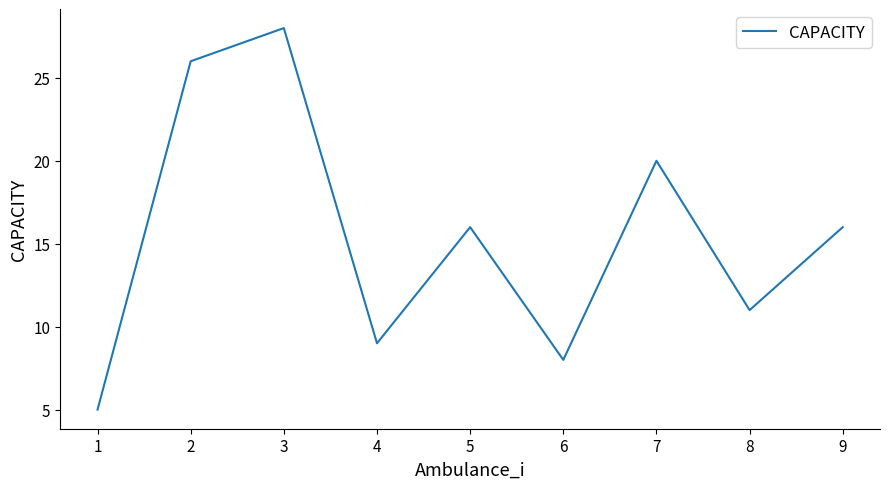

Approximately how many times larger is the value at 8 compared to 3?

0.4